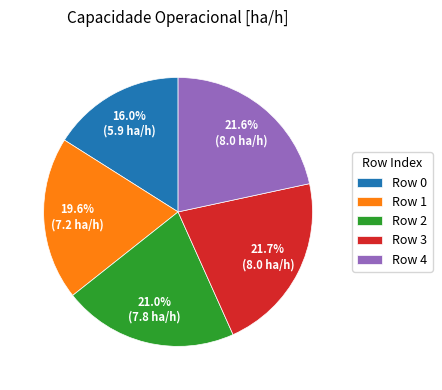

Is there a majority slice in this chart?

No